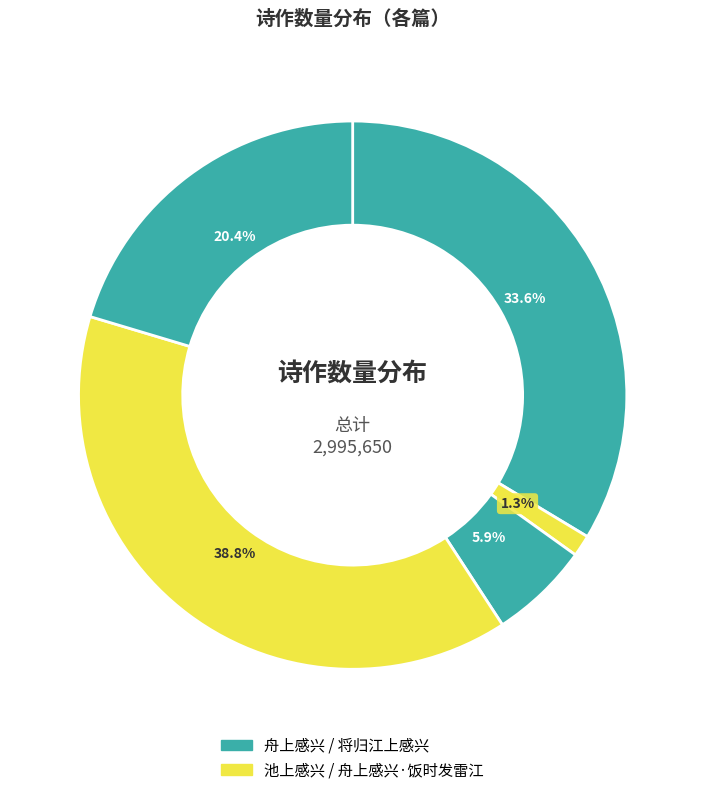

Is there any slice that represents more than half of the pie?

No